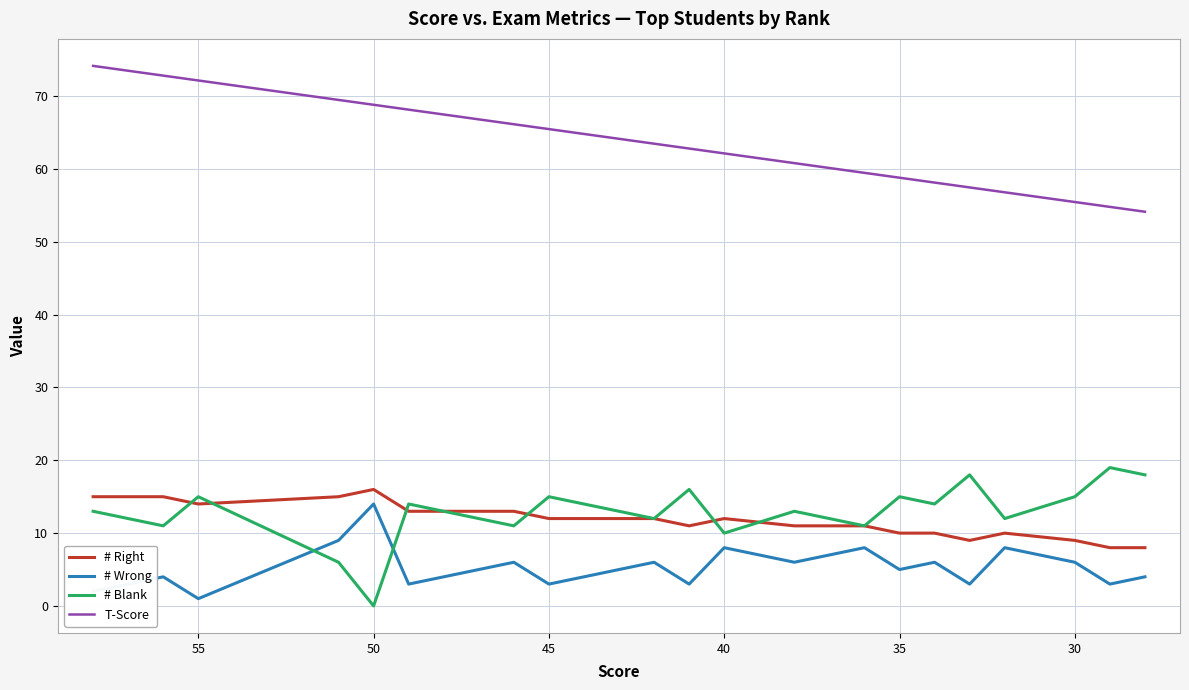

What is the total value across all series at 40?

92.1